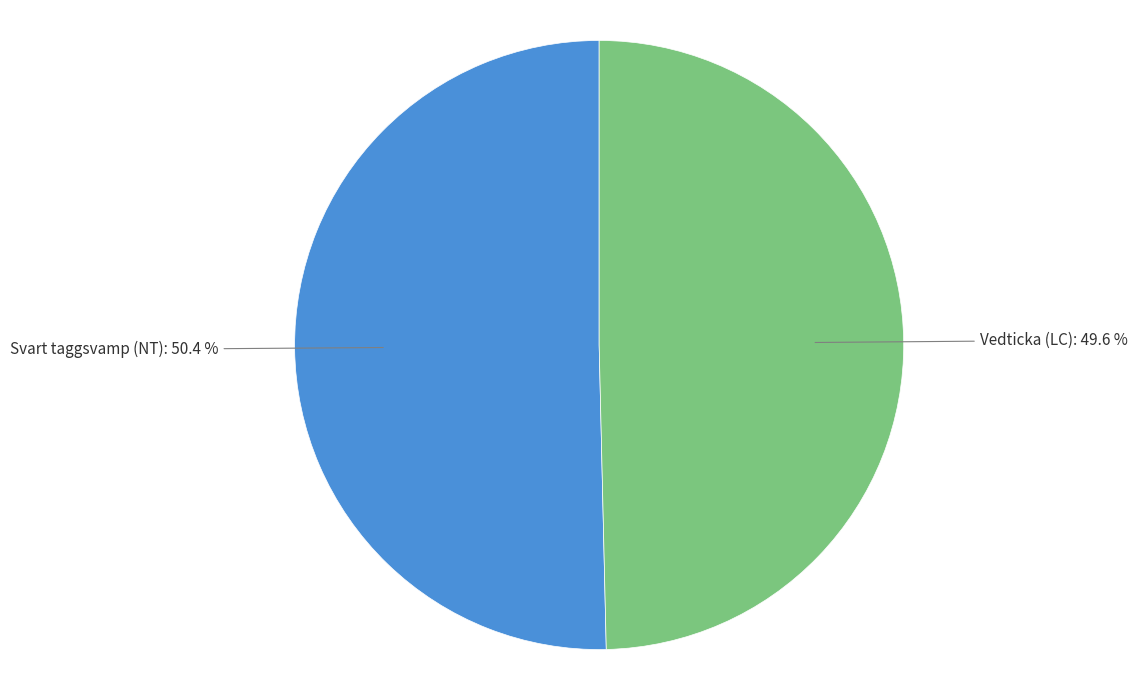

To the nearest percent, what is the combined percentage of Vedticka (LC) and Svart taggsvamp (NT)?

100%